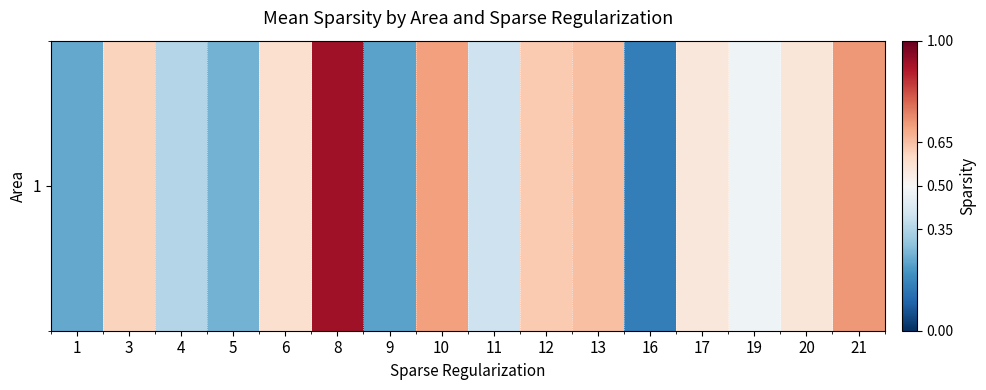

What is the greatest value displayed?

0.9